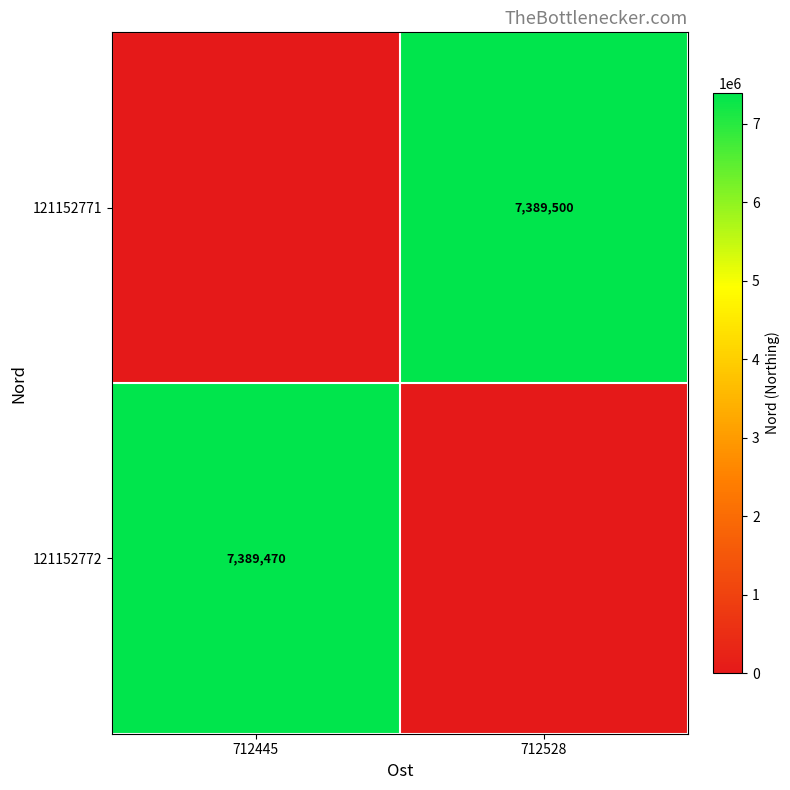

What is the sum of the row_0 values at 712445 and 712528?

7389500